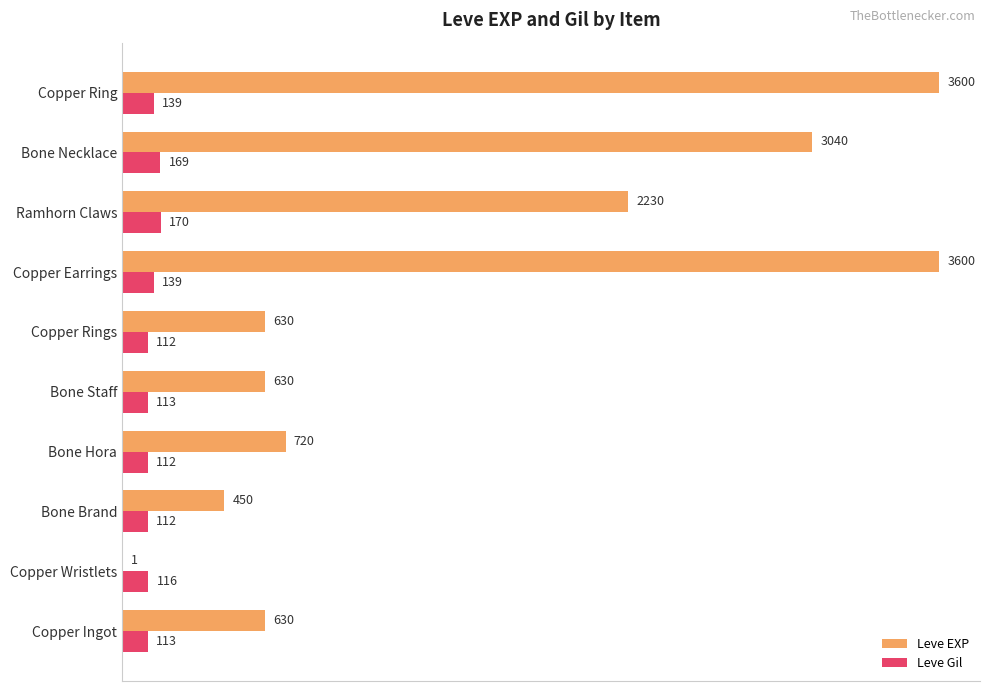

What is the total value across all series at Copper Ring?

3739